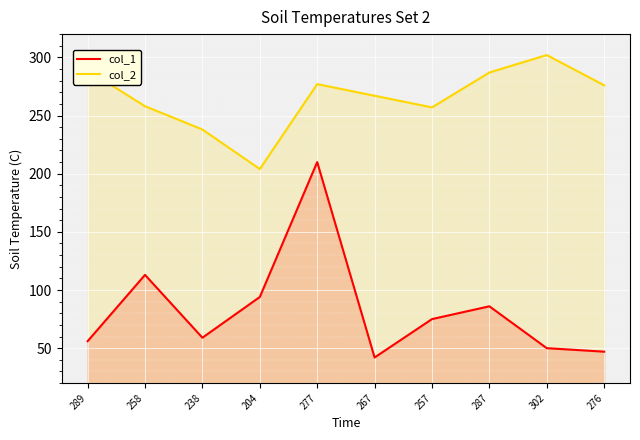

How many distinct data groups are displayed?

2